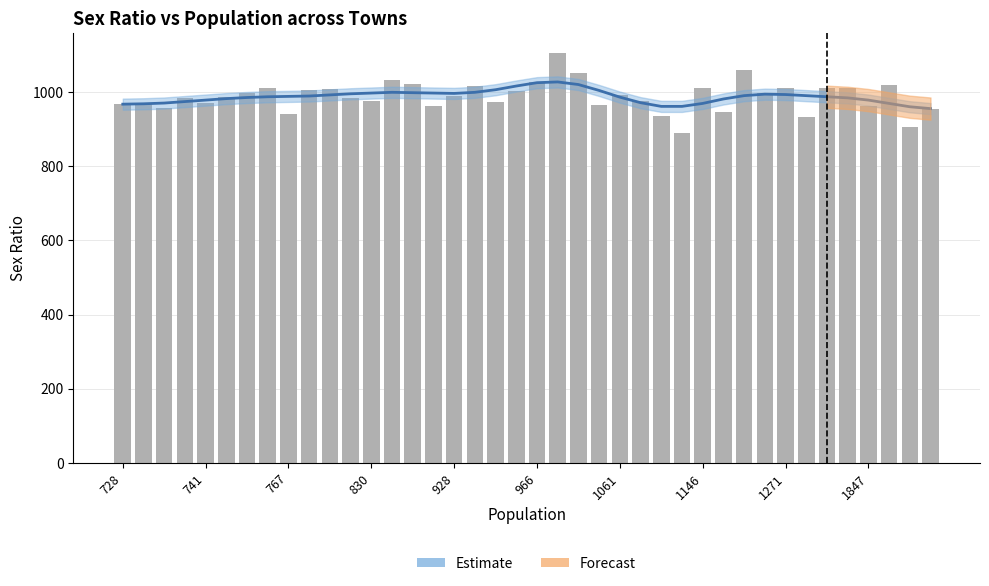

Approximately how many times larger is the value at 13 compared to 767?

1.0